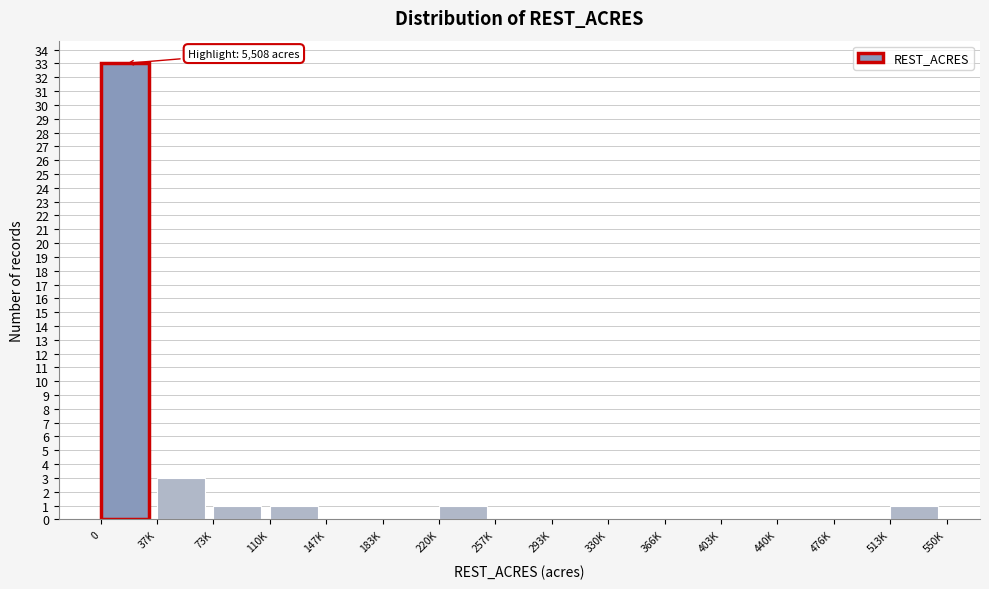

Reading left to right, what are all the values shown in this chart?

0=33	37K=3	73K=1	110K=1	147K=0	183K=0	220K=1	257K=0	293K=0	330K=0	366K=0	403K=0	440K=0	476K=0	513K=1